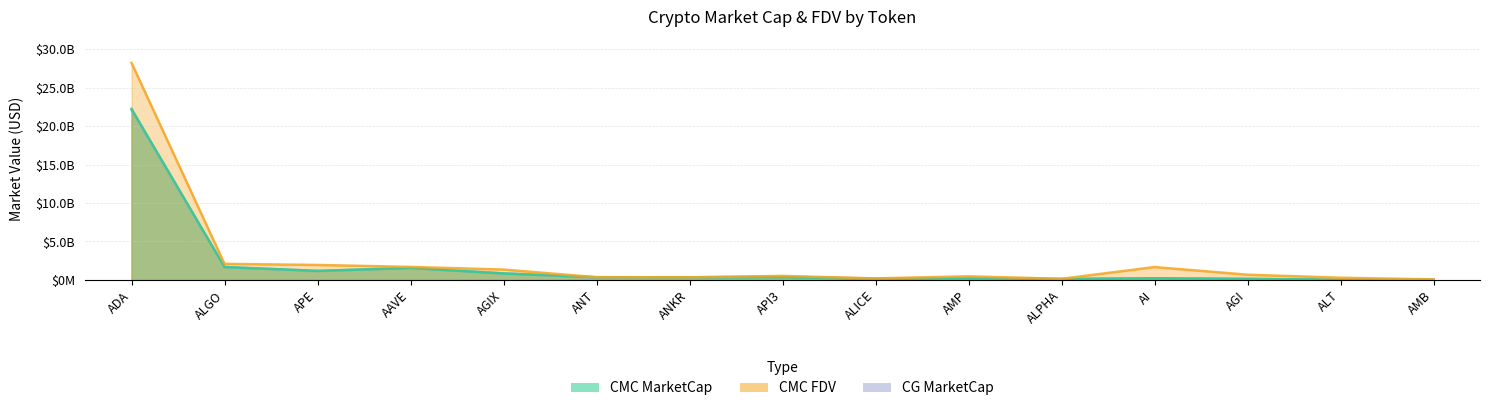

Reading right to left, transcribe all the data shown in this chart.

CMC_MarketCap: 32553213.9	45774809.1	132379376.9	217773729.6	122297065.5	199713066.8	134408671.7	359726139.6	343353642.1	355095696.7	847626000.0	1559722374.9	1179458717.1	1679073978.2	22251097555.0
CMC_FDV: 68621590.3	287891893.9	680011541.8	1675182535.0	144559179.1	470314276.0	197912053.1	521655848.2	343353642.1	355095696.7	1349081919.8	1692693075.7	1949854260.5	2086382284.4	28226074545.7
CG_MarketCap: 32246680.0	0.0	145037445.0	215709359.0	121578549.0	266286795.0	173622013.0	432132161.0	339214444.0	329163998.0	846859567.0	1556010544.0	1161374006.0	1676145464.0	22104766400.0